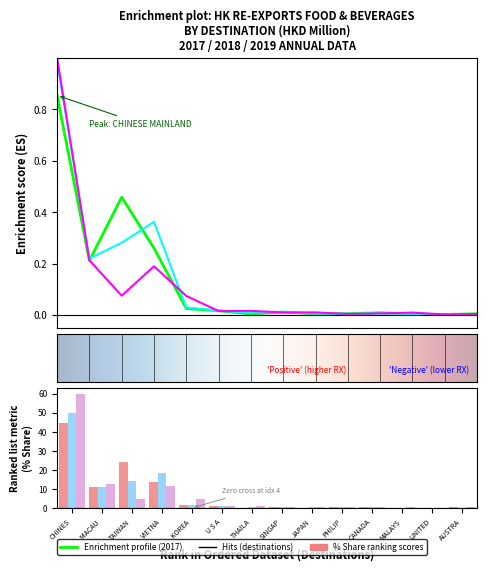

Reading left to right, what are all the values shown in this chart?

201712 HKD M: 0.9	0.2	0.5	0.3	0.0	0.0	0.0	0.0	0.0	0.0	0.0	0.0	0.0	0.0
2017 % Share: 44.7	11.1	24.0	13.6	1.3	0.9	0.2	0.6	0.3	0.3	0.5	0.2	0.1	0.3
201812 HKD M: 1.0	0.2	0.3	0.4	0.0	0.0	0.0	0.0	0.0	0.0	0.0	0.0	0.0	0.0
2018 % Share: 49.7	11.1	14.2	18.3	1.5	0.9	0.5	0.7	0.3	0.3	0.3	0.2	0.1	0.2
201912 HKD M: 1.0	0.2	0.1	0.2	0.1	0.0	0.0	0.0	0.0	0.0	0.0	0.0	0.0	0.0
2019 % Share: 59.9	12.8	4.5	11.4	4.5	1.0	1.0	0.6	0.6	0.3	0.4	0.6	0.1	0.3